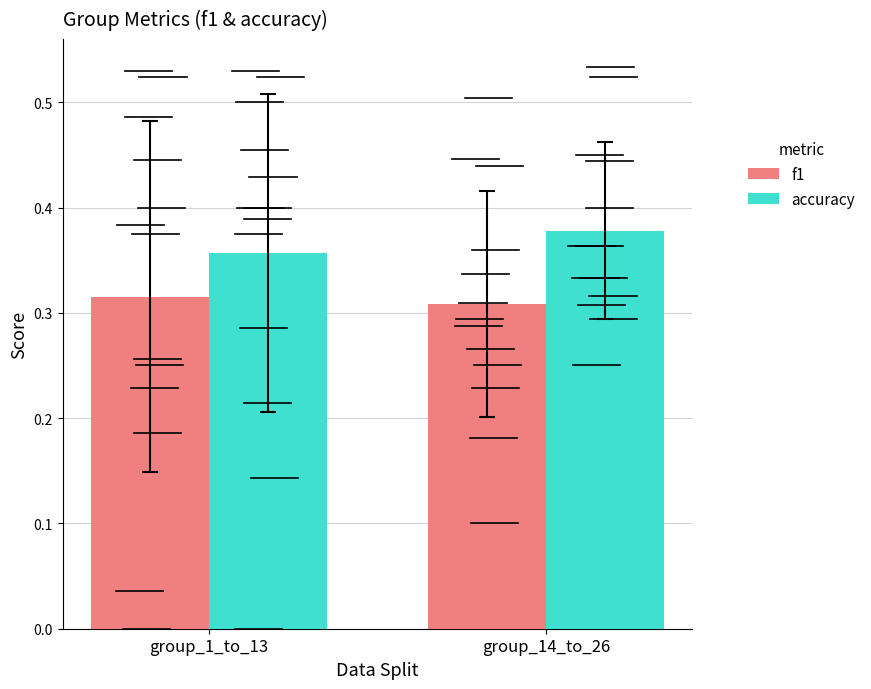

List the series in order of their overall mean, highest first.

accuracy, f1